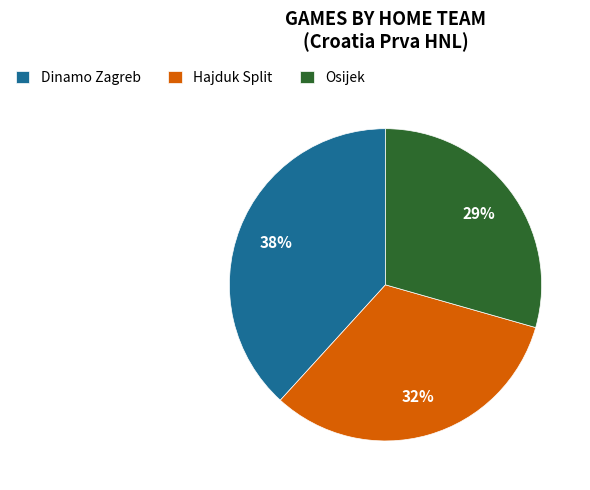

To the nearest percent, what is the difference between the Dinamo Zagreb and Osijek slice percentages?

9%